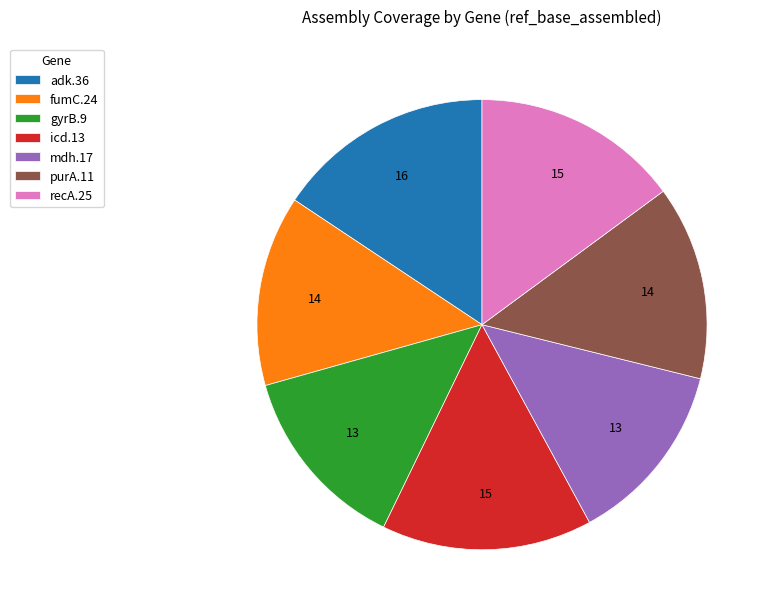

Is there any slice that represents more than half of the pie?

No